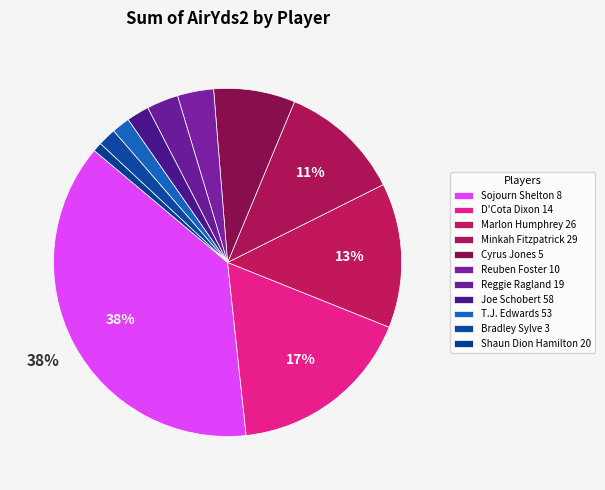

True or false: Sojourn Shelton 8 accounts for 24% of the total.

False